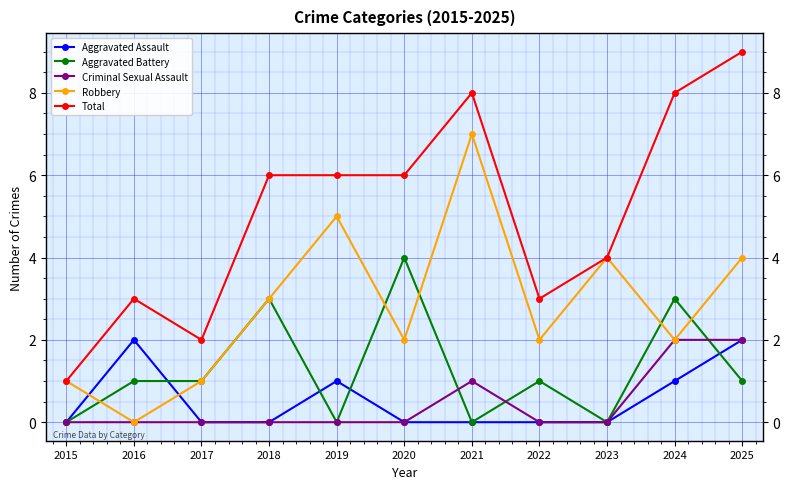

Reading left to right, transcribe all the data shown in this chart.

Aggravated Assault: 0	2	0	0	1	0	0	0	0	1	2
Aggravated Battery: 0	1	1	3	0	4	0	1	0	3	1
Criminal Sexual Assault: 0	0	0	0	0	0	1	0	0	2	2
Robbery: 1	0	1	3	5	2	7	2	4	2	4
Total: 1	3	2	6	6	6	8	3	4	8	9